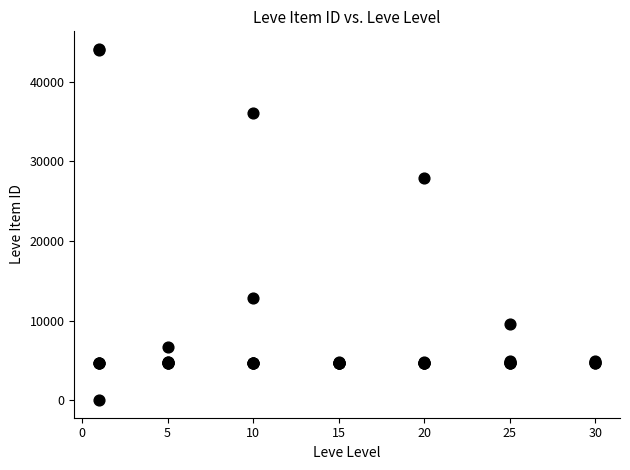

What Y value in the scatter plot is closest to 22050?

27884